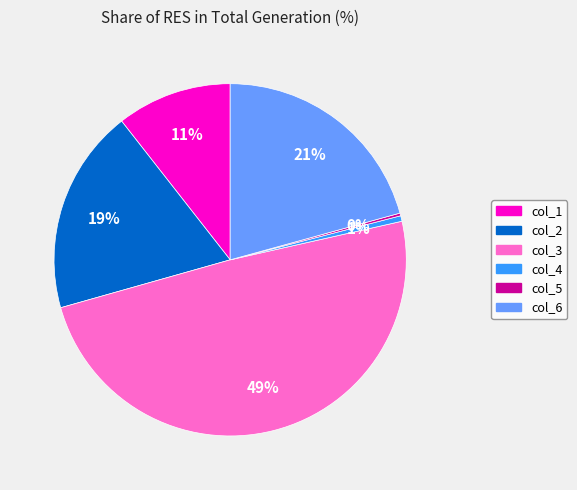

To the nearest percent, what portion does col_3 represent?

49%